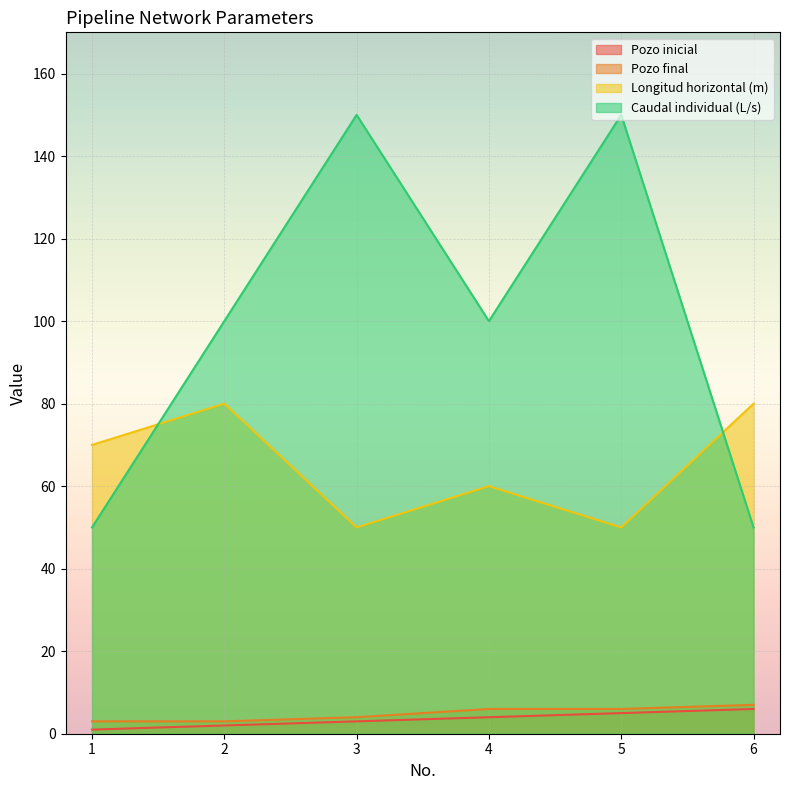

Which category has the lowest value in the Caudal individual (L/s) series?

1